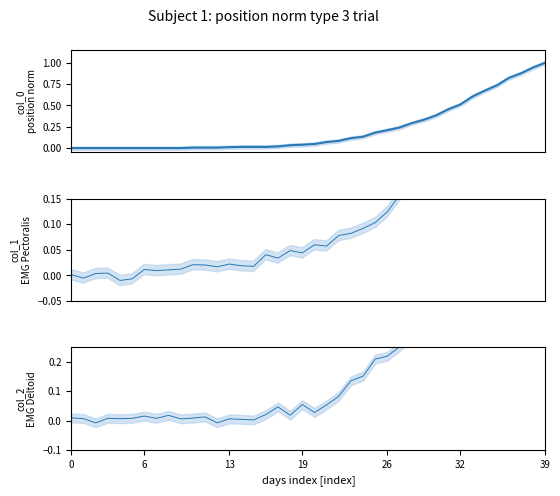

Which category has the highest value across all series?

39